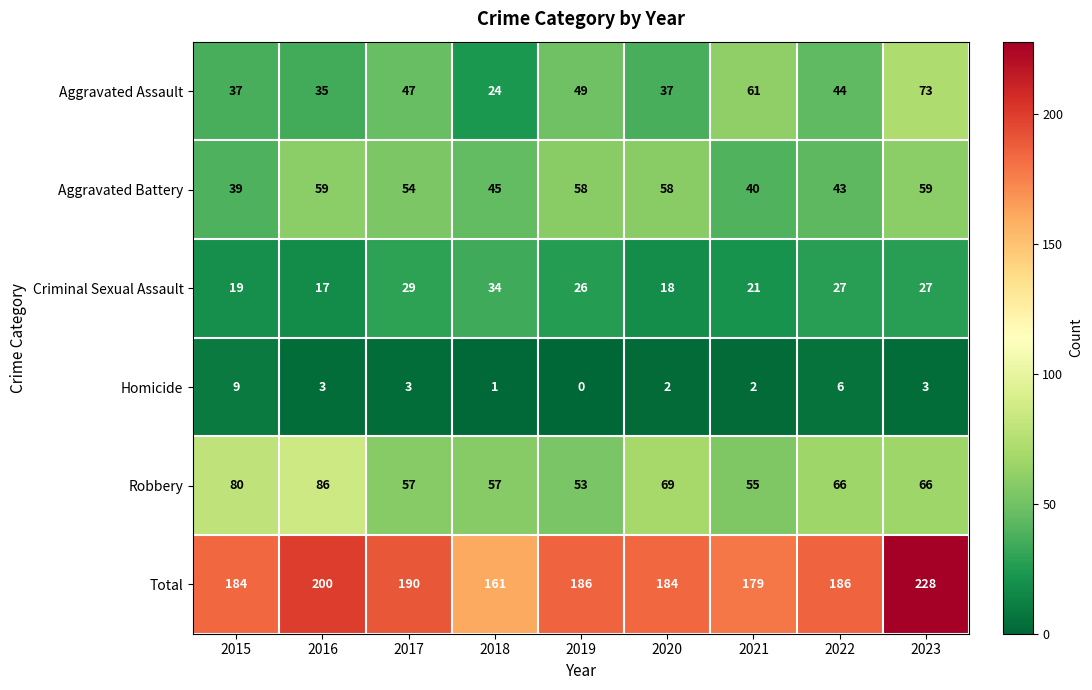

How many distinct data groups are displayed?

6